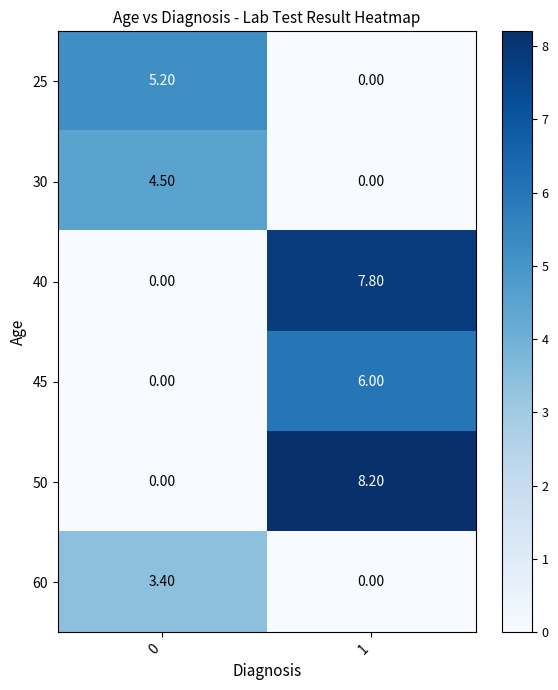

What is the average value of the 25 series?

2.6